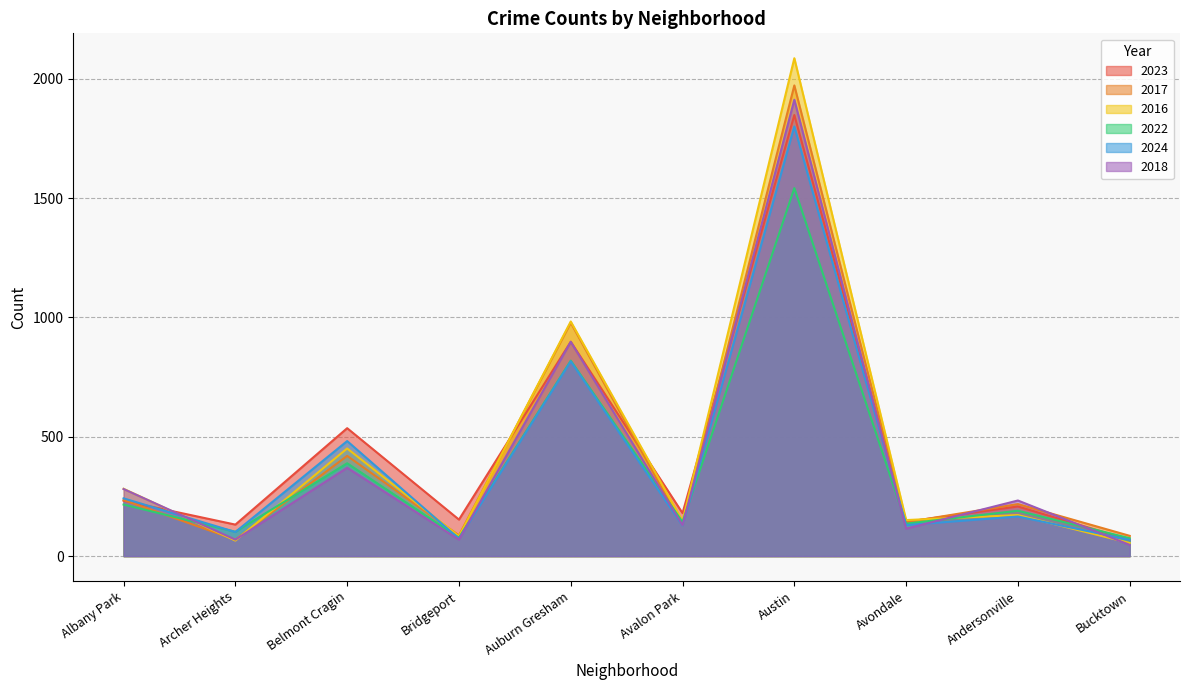

Where is 2022 nearest to the value 808?

Auburn Gresham